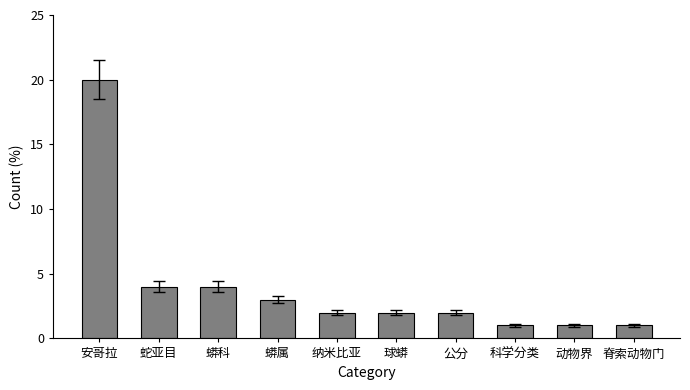

Reading right to left, transcribe all the data shown in this chart.

1	1	1	2	2	2	3	4	4	20